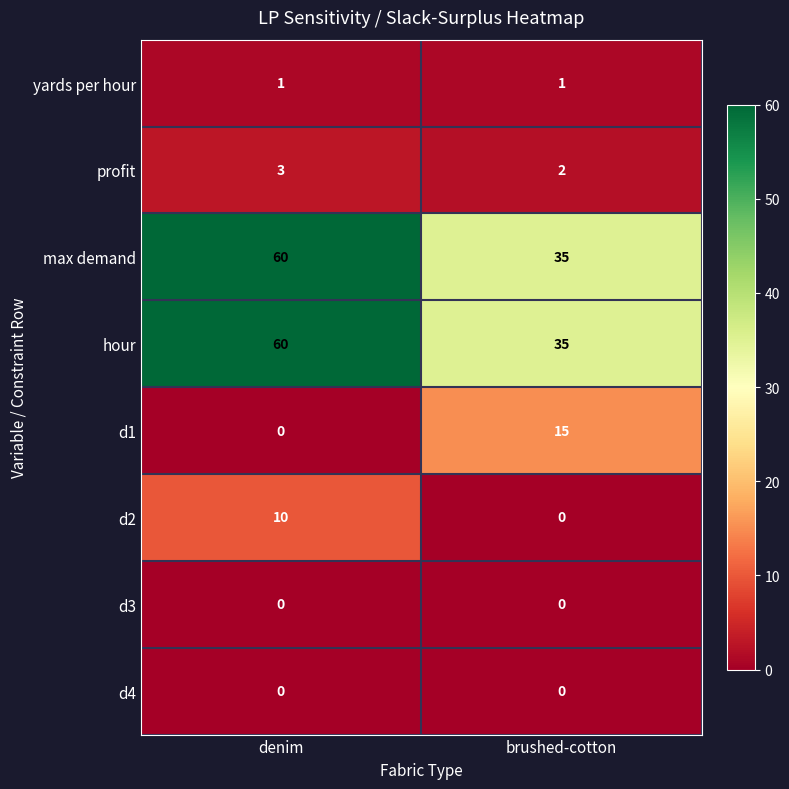

List the labels in order of profit value, largest first.

denim, brushed-cotton